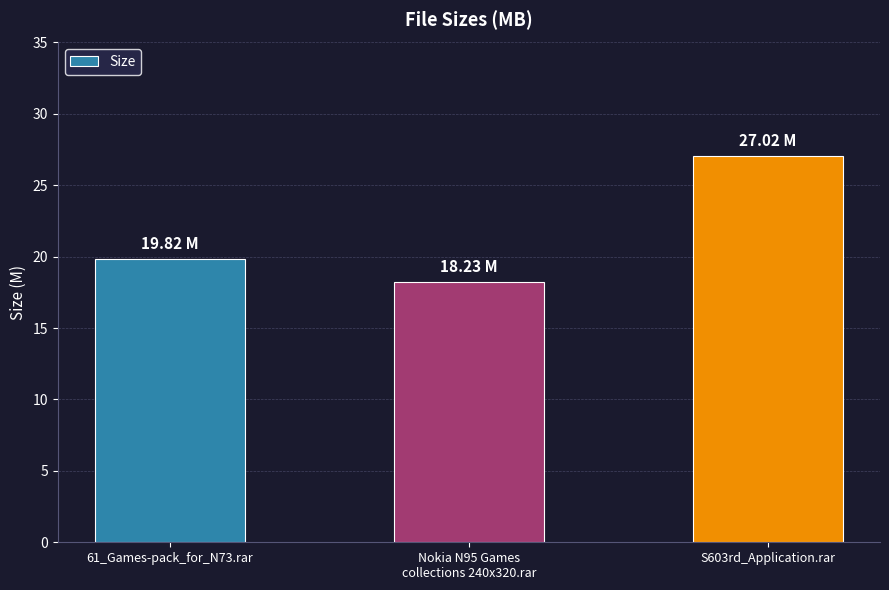

The chart shows a value of 42.6 at S603rd_Application.rar. True or false?

False